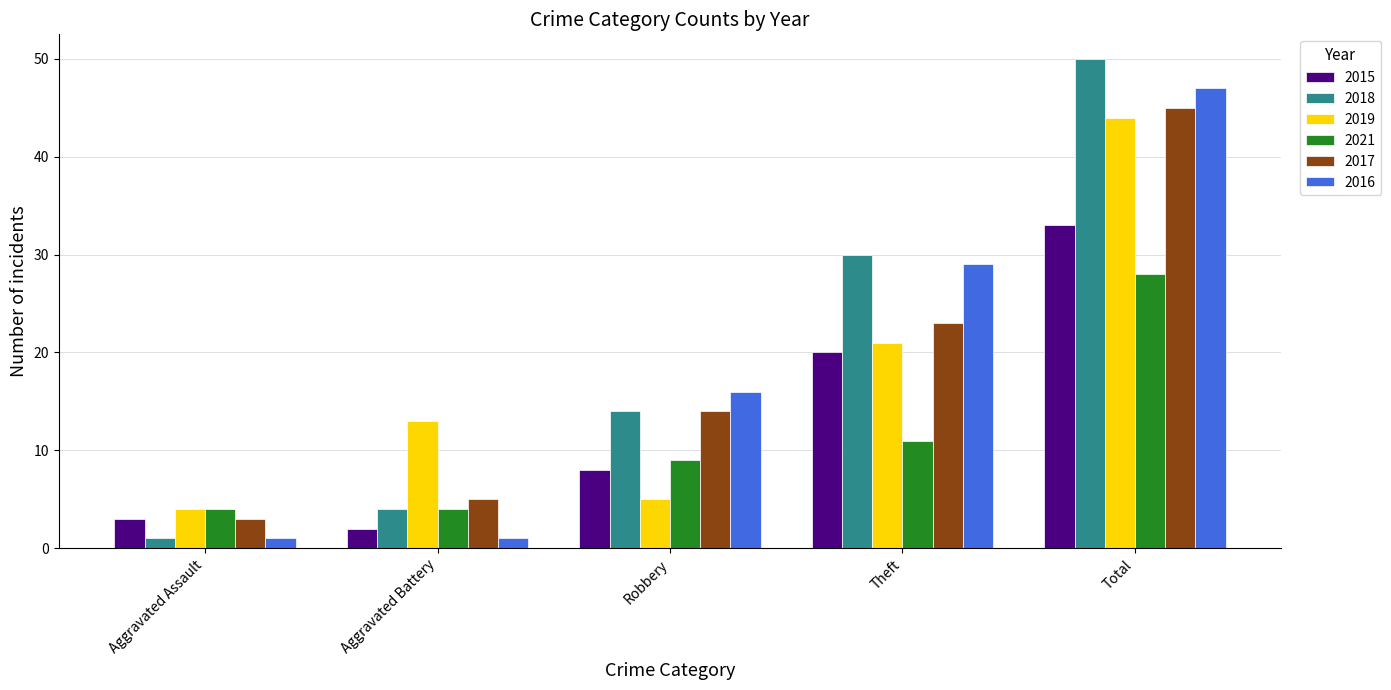

What is the label of the 3rd bar from the right?

Robbery